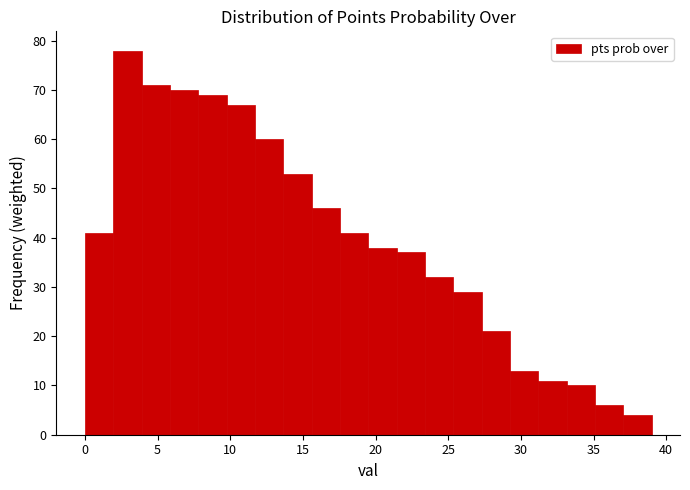

Around what value on the x-axis is the tallest bar? Give the approximate position of its centre, as read against the axis.

3.0